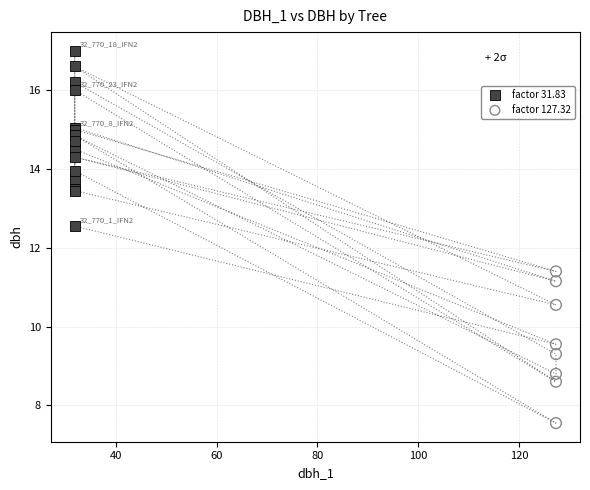

Which series reaches the maximum Y coordinate?

factor 31.83